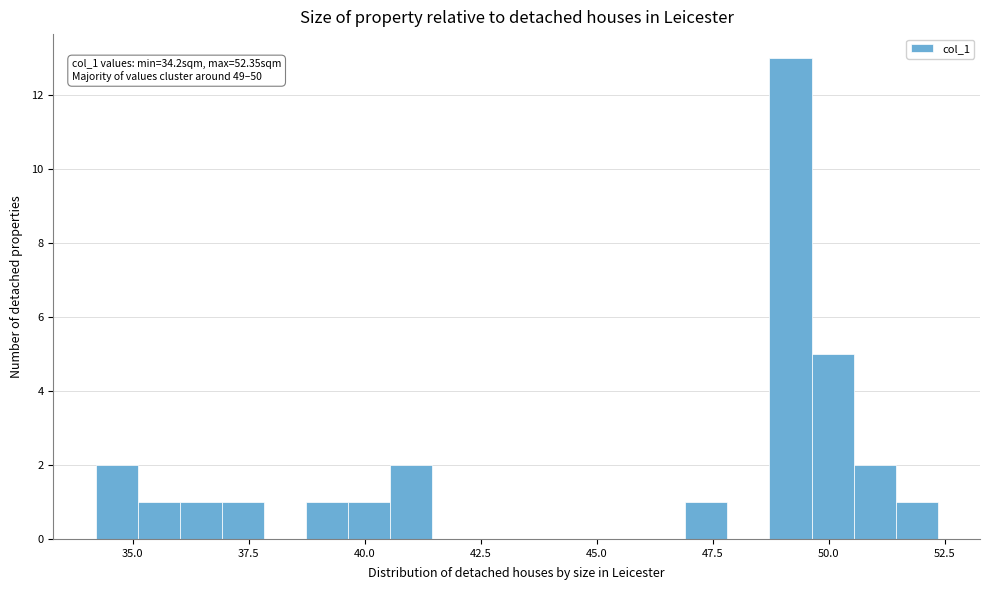

Around what value on the x-axis is the tallest bar? Give the approximate position of its centre, as read against the axis.

49.0